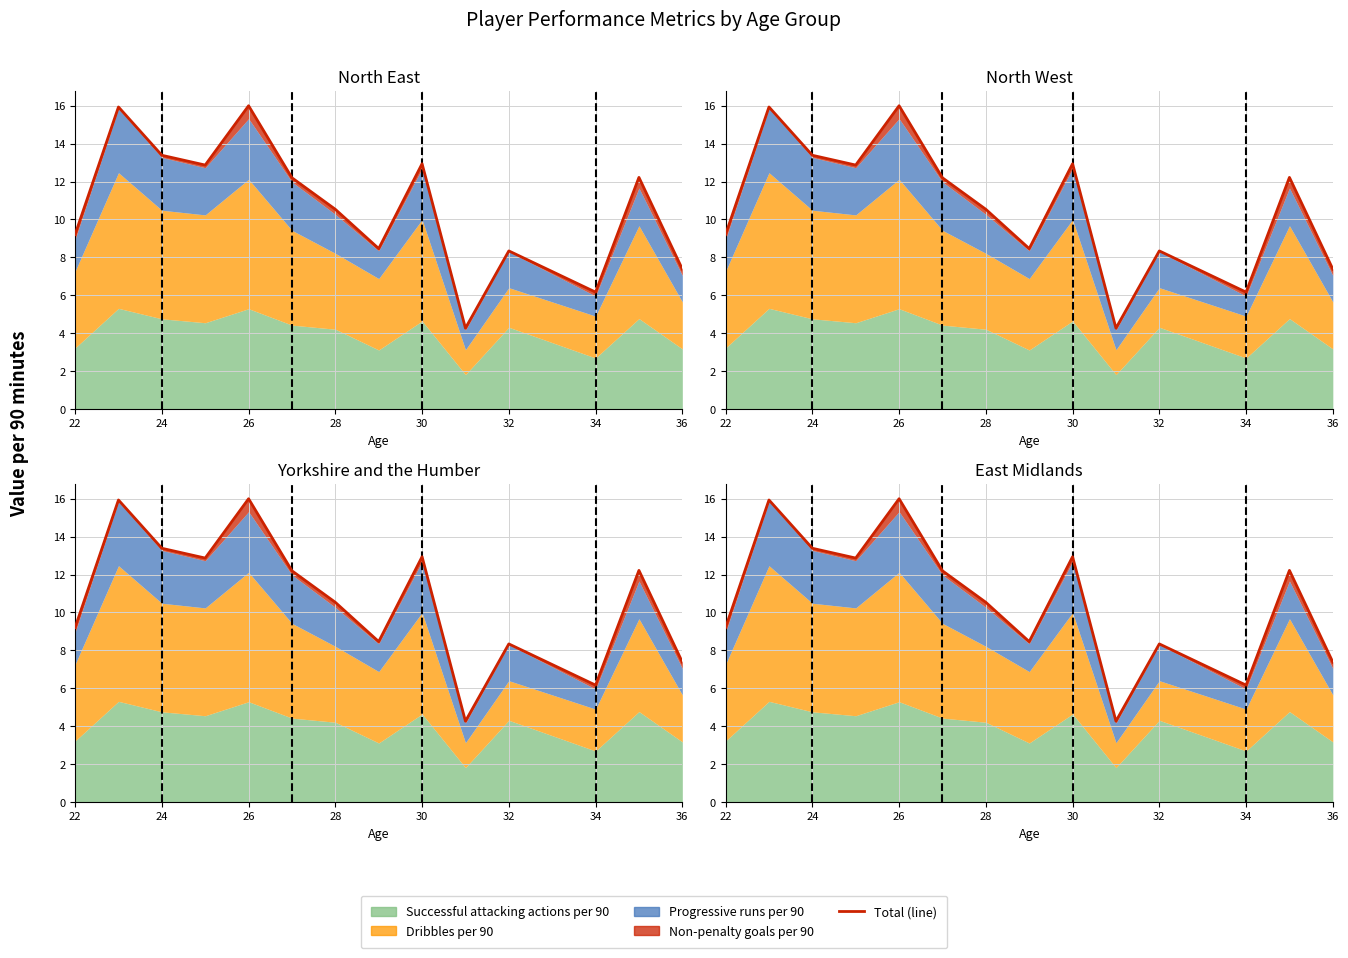

Which series has the largest range (max minus min)?

Dribbles per 90